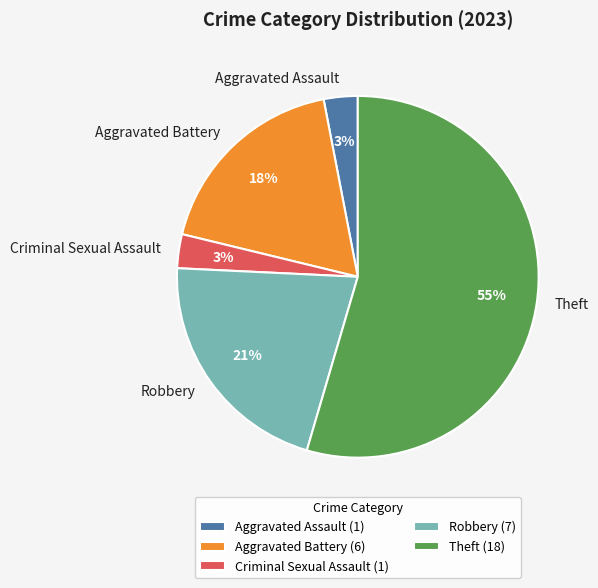

Approximately how many times larger is the value at Robbery compared to Criminal Sexual Assault?

7.0